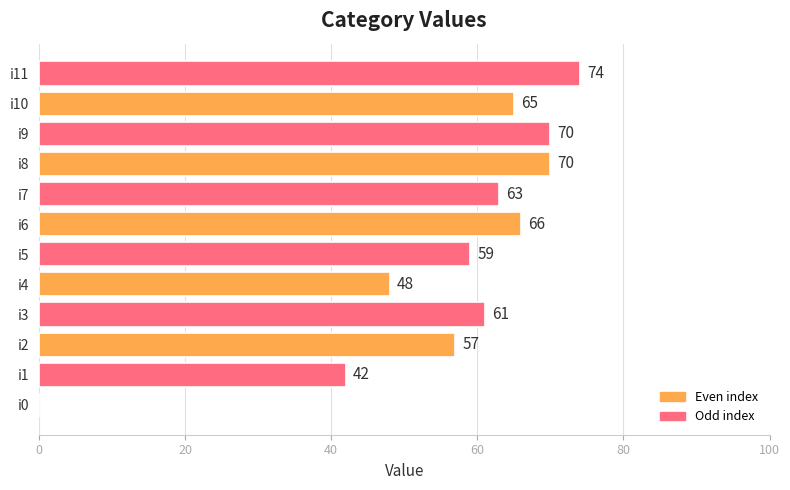

What is the change in value from i6 to i7?

-3